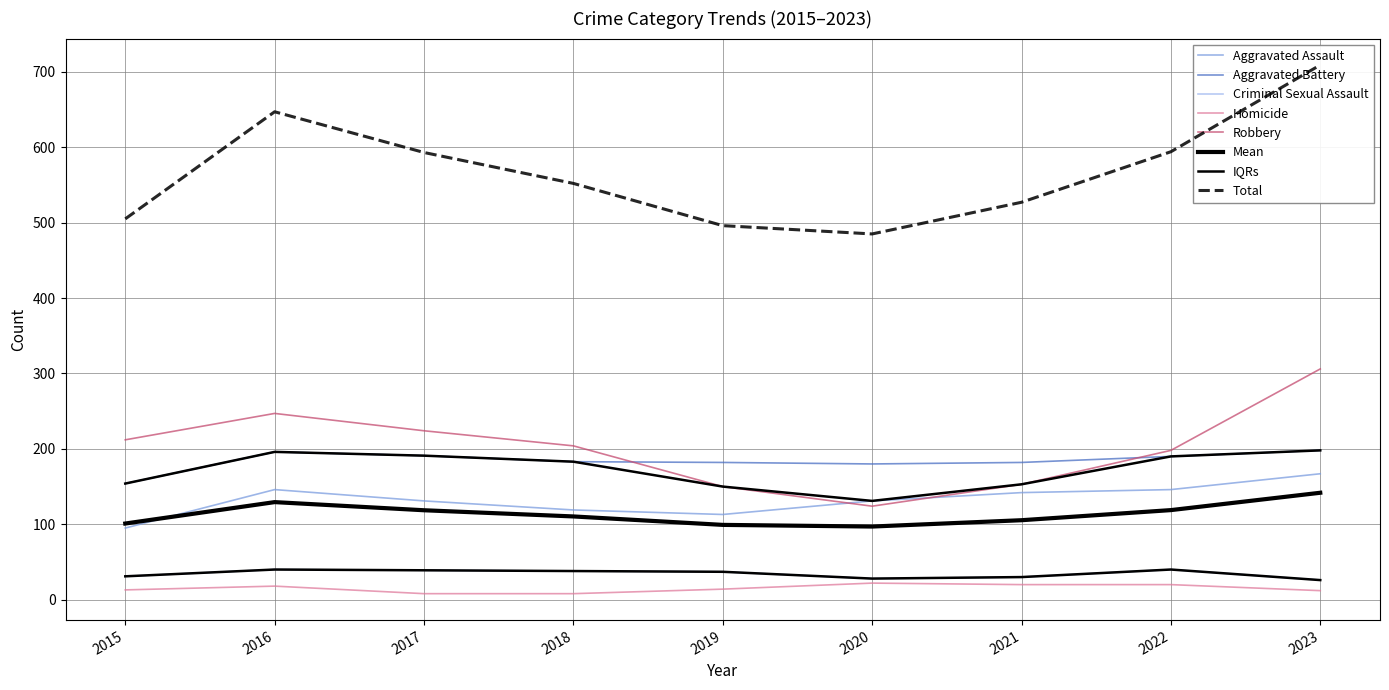

What is the difference between the highest and lowest values at 2015?

199.0